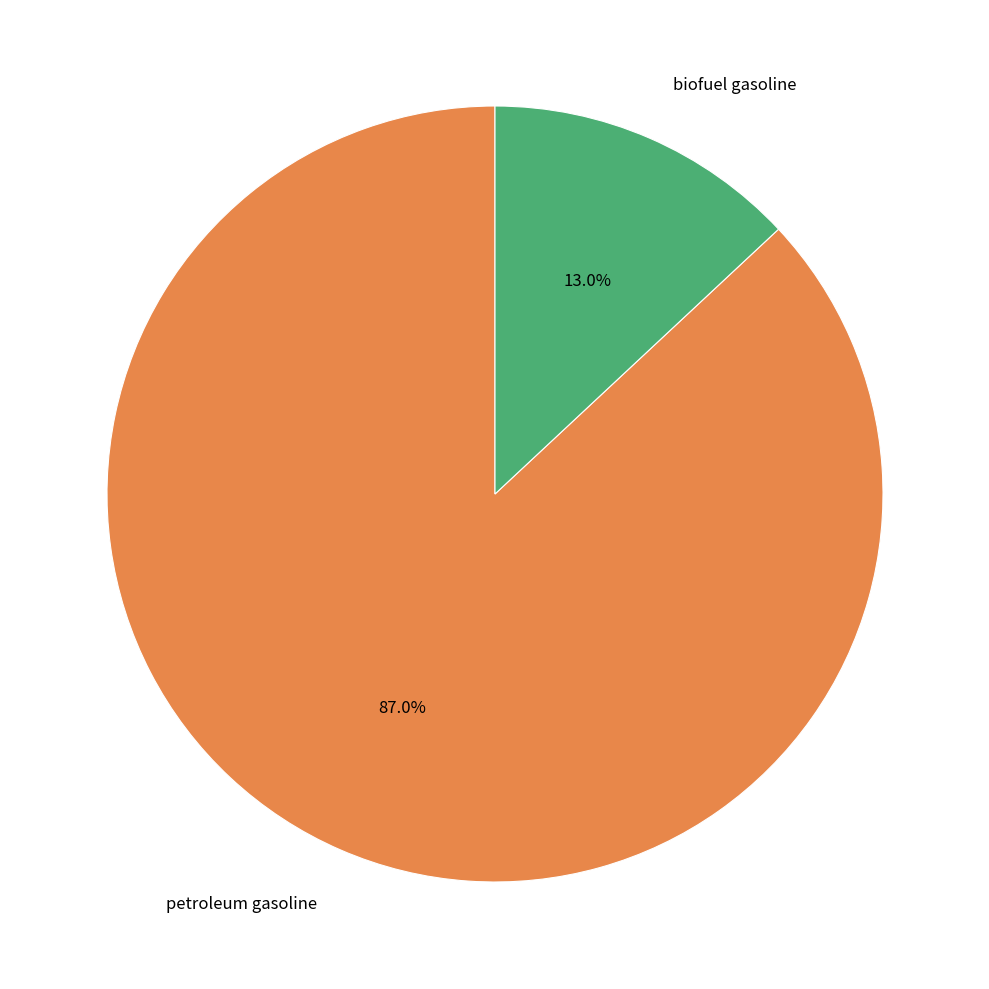

How many slices are in this pie chart?

2